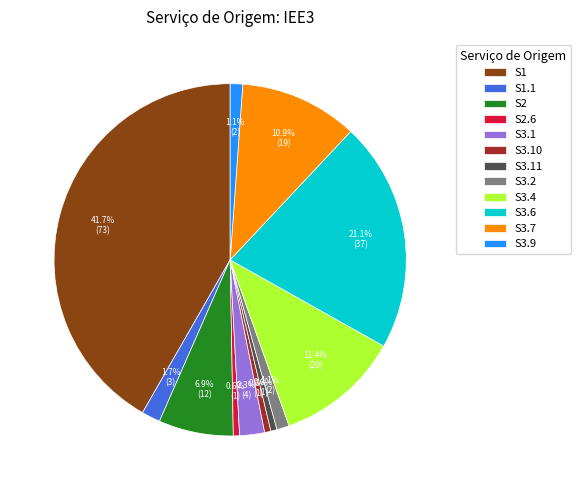

To the nearest percent, what portion does S3.7 represent?

11%